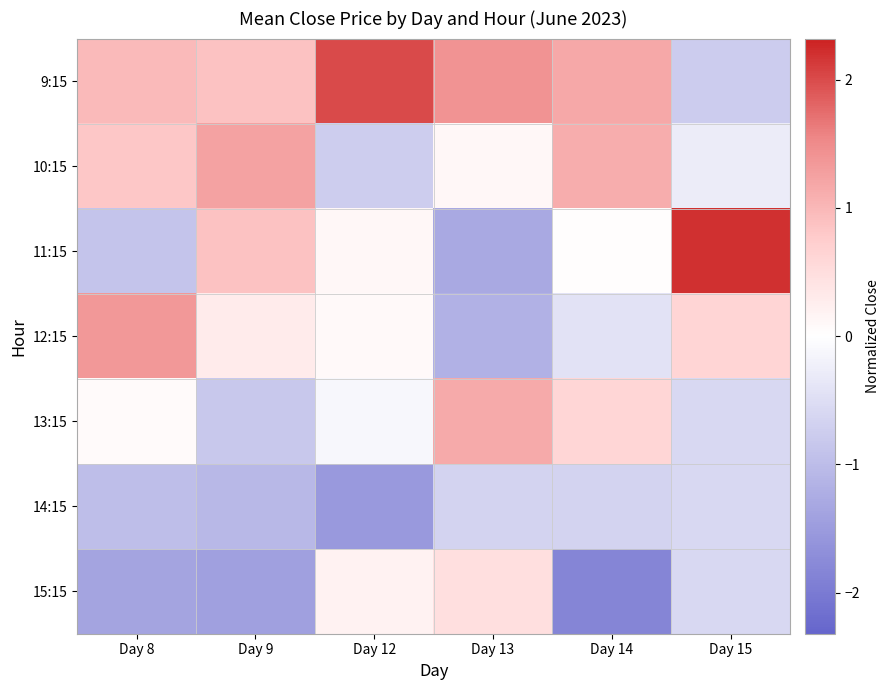

Reading left to right, transcribe all the data shown in this chart.

9:15: Day 8=1.0	Day 9=0.9	Day 12=2.0	Day 13=1.4	Day 14=1.2	Day 15=-0.8
10:15: Day 8=0.8	Day 9=1.2	Day 12=-0.8	Day 13=0.1	Day 14=1.1	Day 15=-0.3
11:15: Day 8=-0.9	Day 9=0.9	Day 12=0.1	Day 13=-1.3	Day 14=0.0	Day 15=2.2
12:15: Day 8=1.4	Day 9=0.3	Day 12=0.1	Day 13=-1.2	Day 14=-0.4	Day 15=0.6
13:15: Day 8=0.1	Day 9=-0.8	Day 12=-0.1	Day 13=1.1	Day 14=0.6	Day 15=-0.6
14:15: Day 8=-1.0	Day 9=-1.1	Day 12=-1.5	Day 13=-0.7	Day 14=-0.7	Day 15=-0.6
15:15: Day 8=-1.4	Day 9=-1.4	Day 12=0.2	Day 13=0.5	Day 14=-1.8	Day 15=-0.6